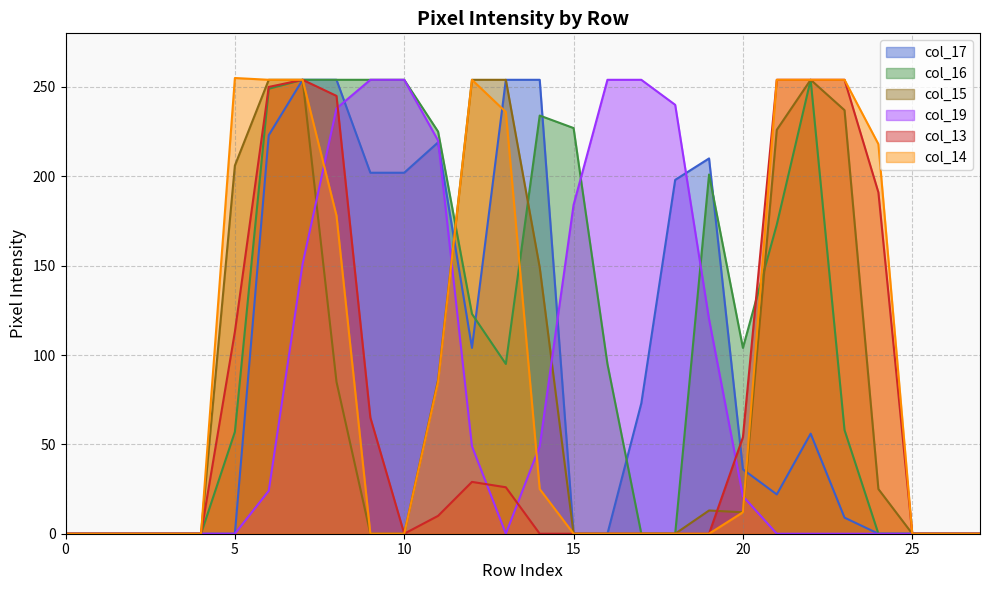

At which category is the sum across all series the highest?

7